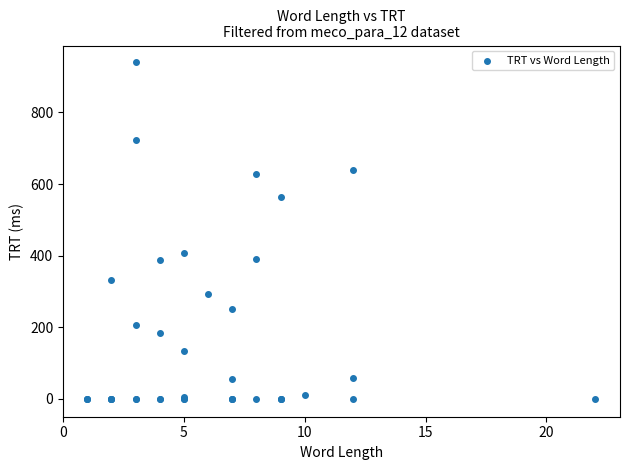

What Y value in the scatter plot is closest to 470?

408